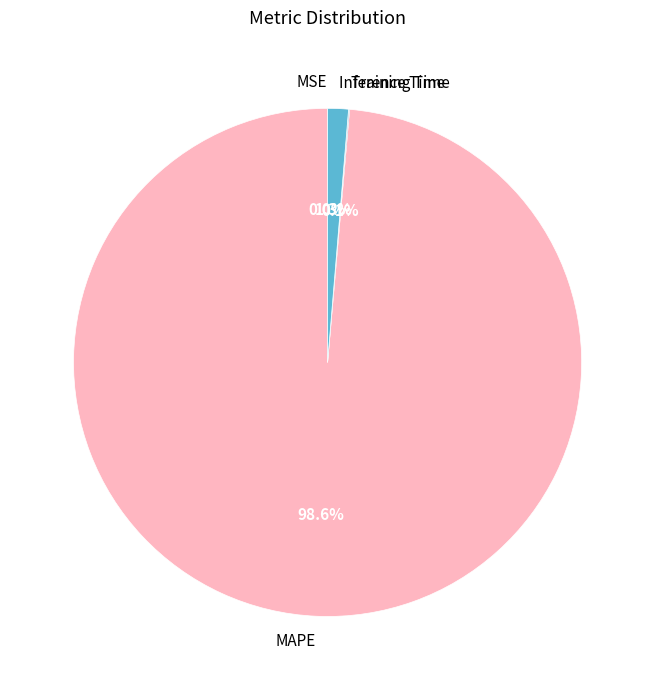

To the nearest percent, what is the difference between the largest and smallest slice percentages?

99%